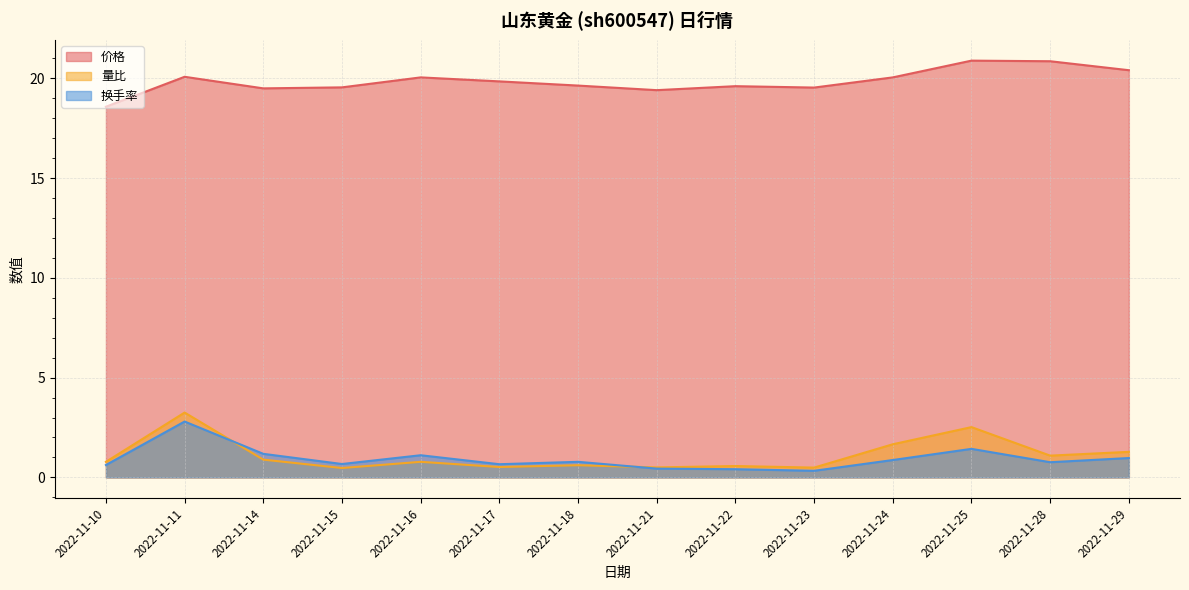

What is the total value across all series at 2022-11-17?

21.0